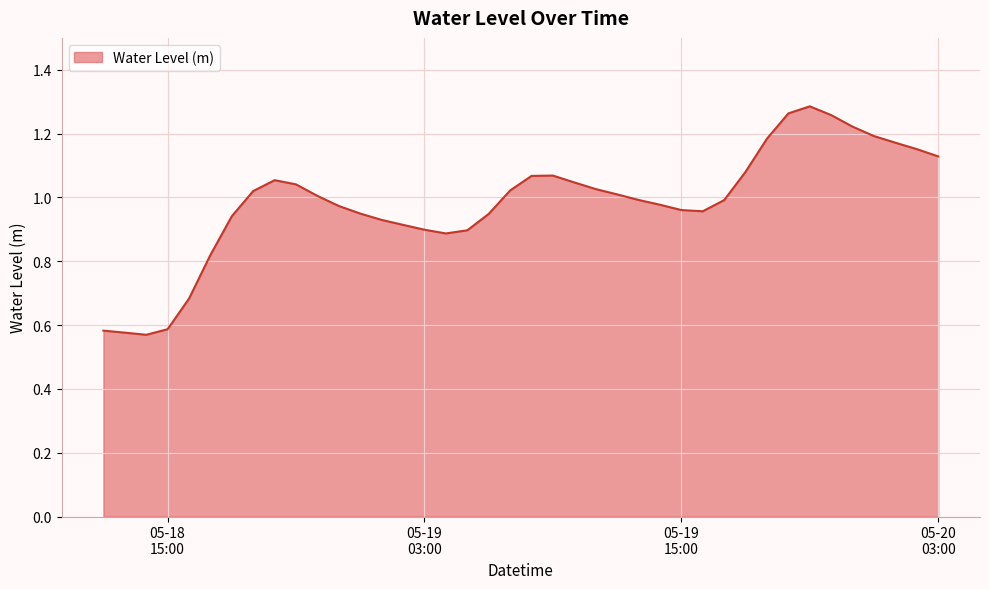

What is the sum of all values?

39.3